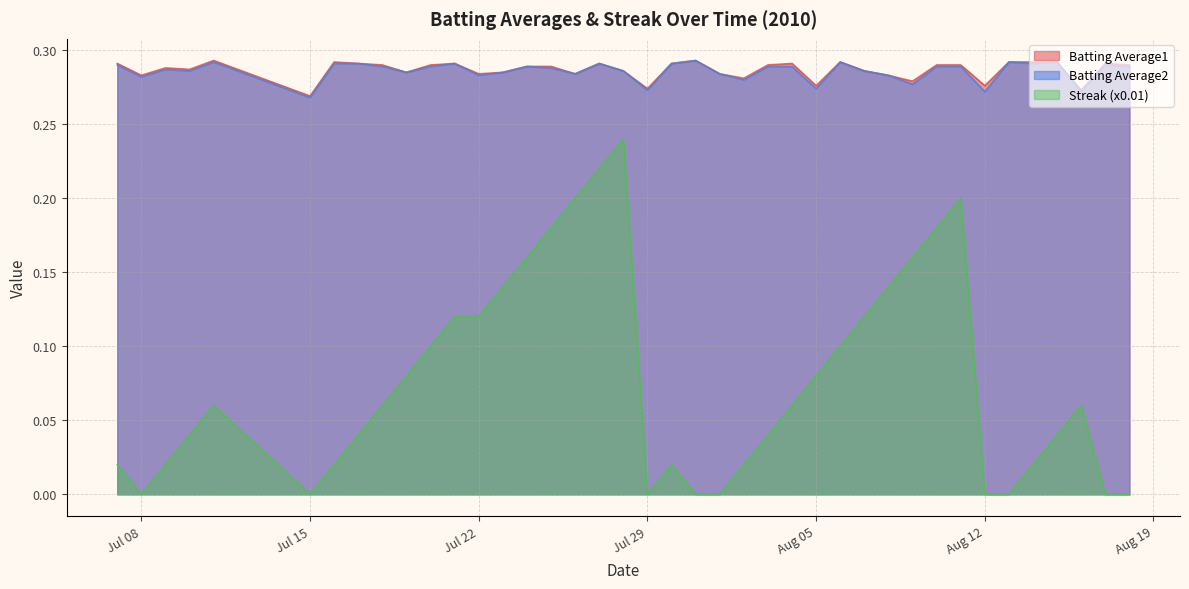

The value of Batting Average2 at 2010-08-03 is 0.5. True or false?

False